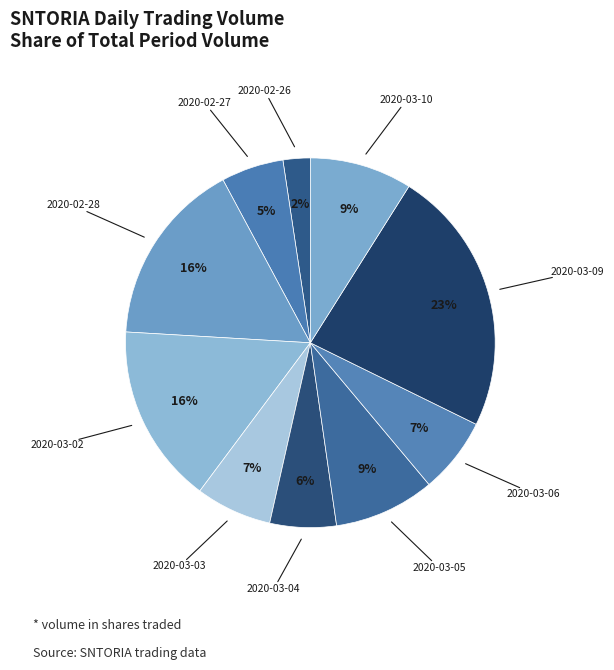

Does 2020-03-05 represent more than half of the total?

No